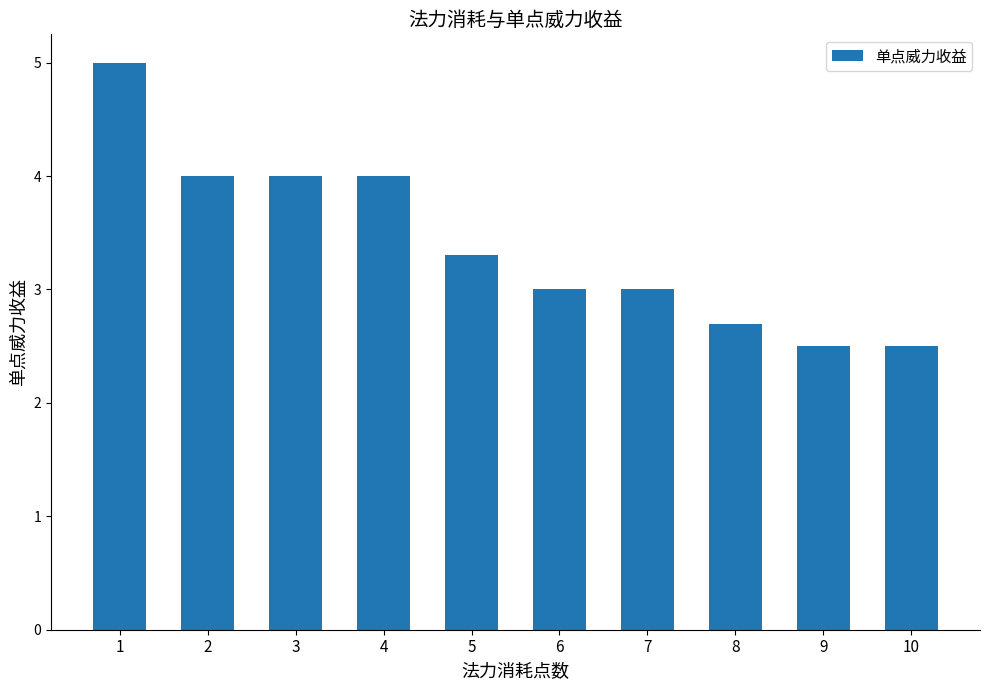

How many values are between 2 and 4?

9